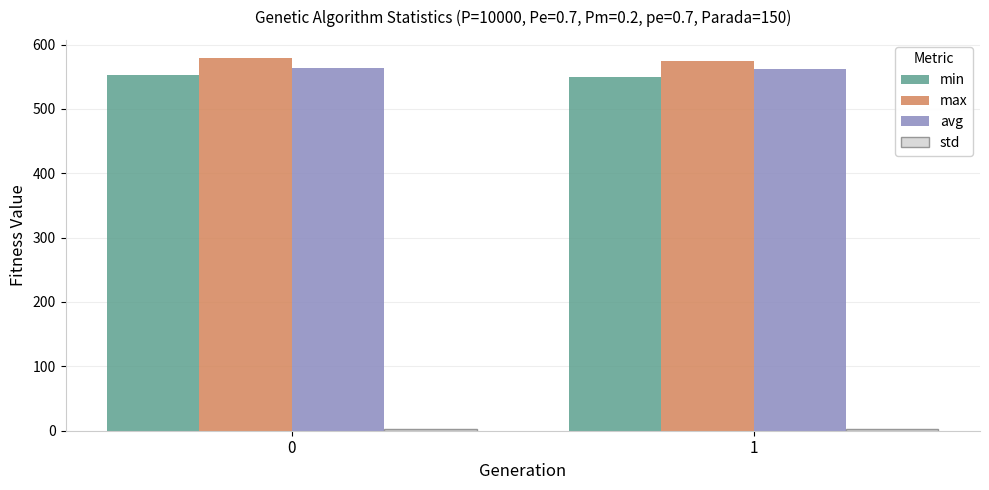

What is the sum of all avg values?

1126.8